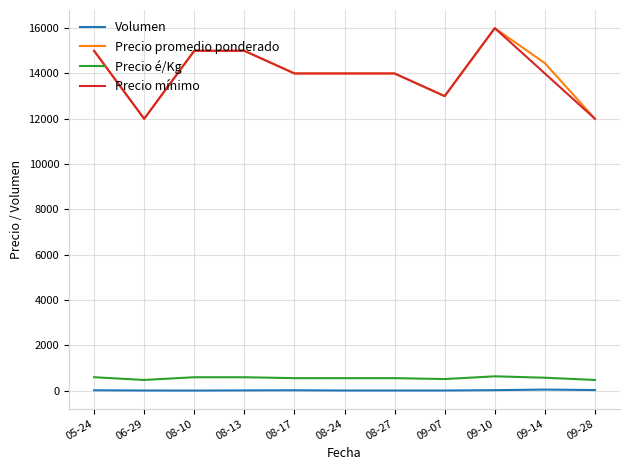

True or false: Precio é/Kg and Volumen cross at least once.

False